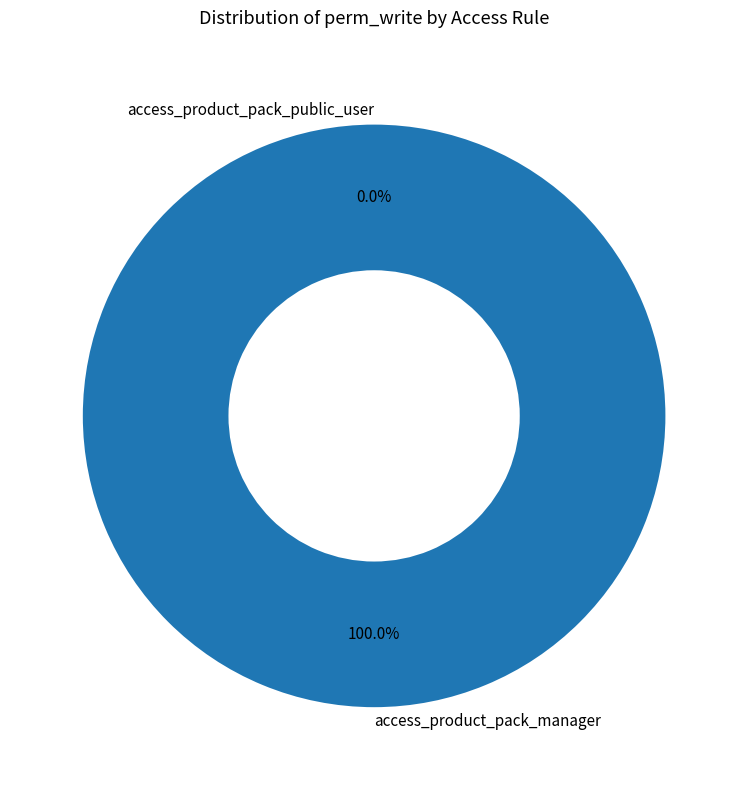

Combined, what portion of the pie is access_product_pack_public_user and access_product_pack_manager?

100.0%